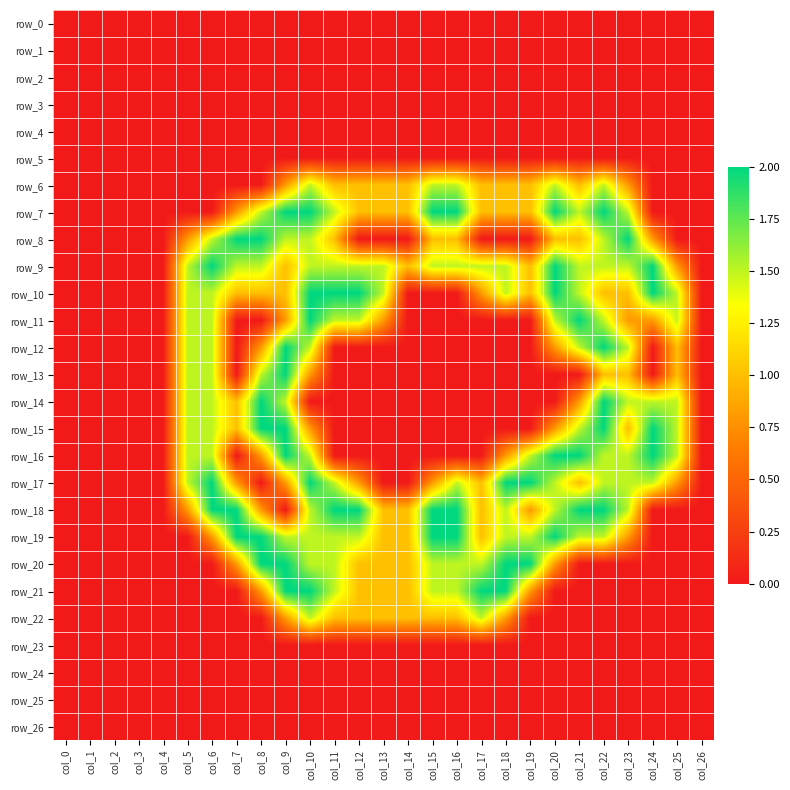

What is the difference between the highest and lowest values at col_25?

1.5